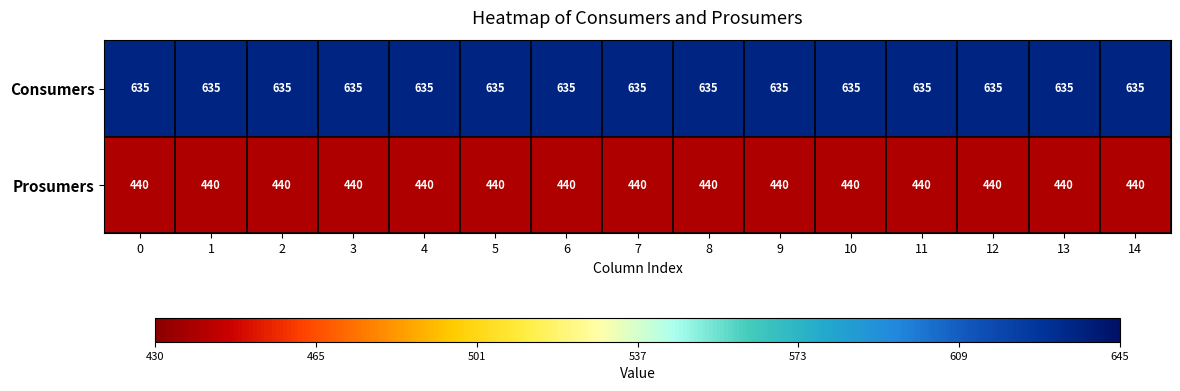

At 11, list the series in order from smallest to largest.

Prosumers, Consumers